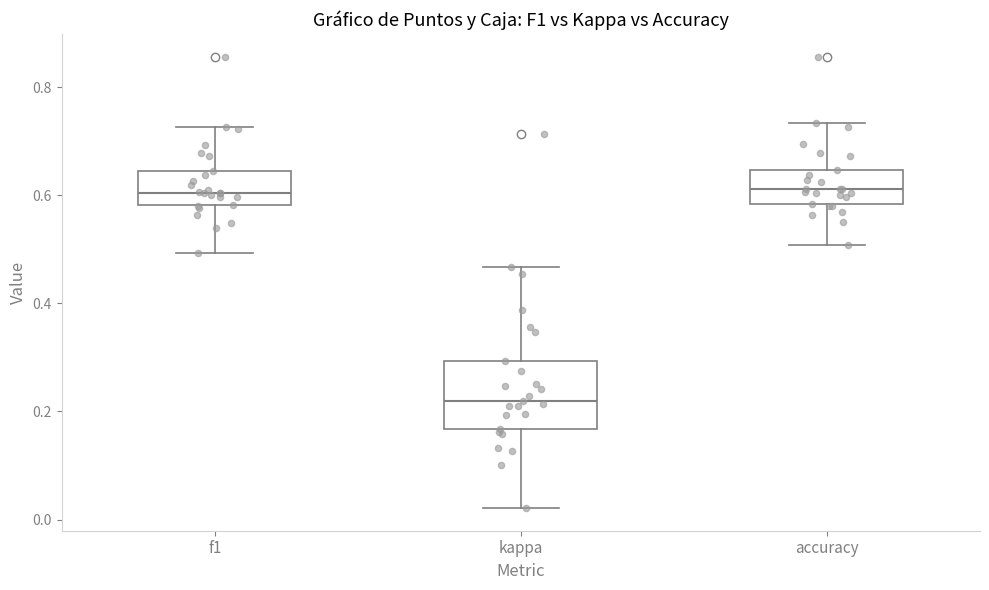

Where does the upper whisker of the box for accuracy end on the y-axis? The values are not printed on the chart, so give them approximately, as read against the axis.

0.74